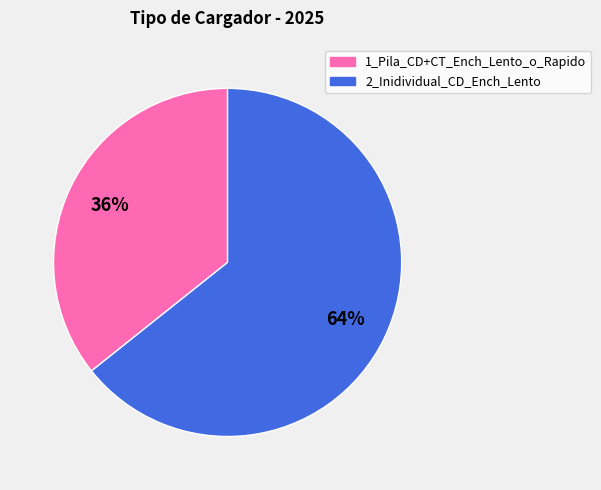

Is there a majority slice in this chart?

Yes